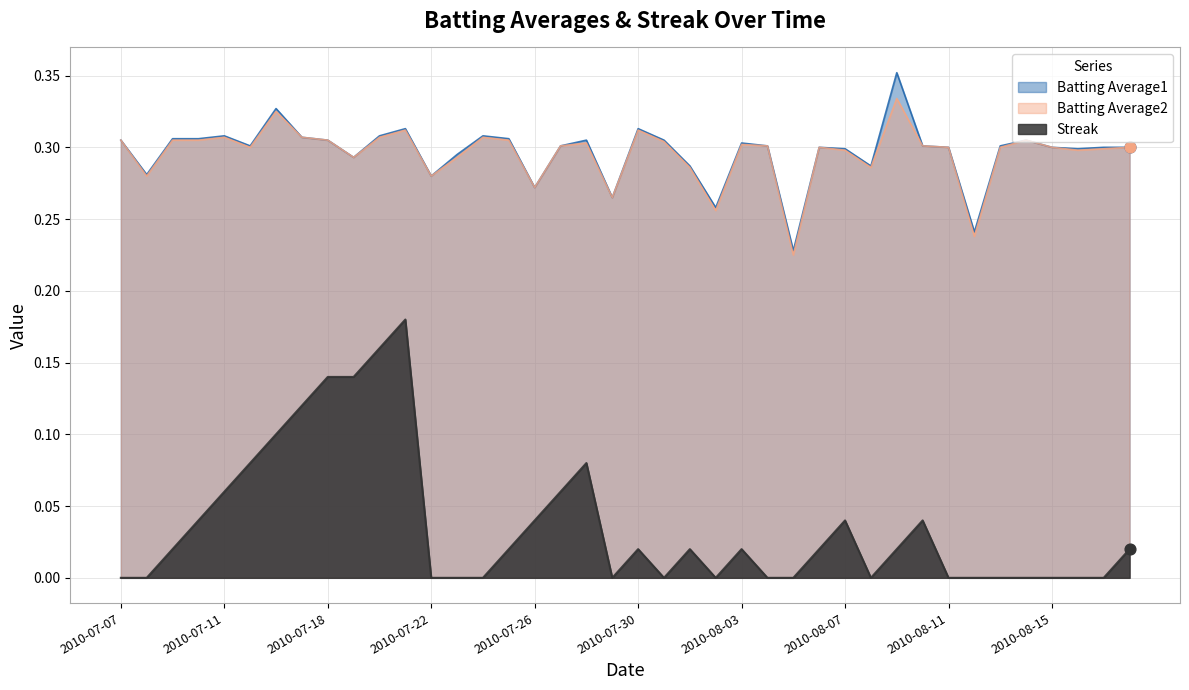

Which series has the largest total across all categories?

Batting Average1